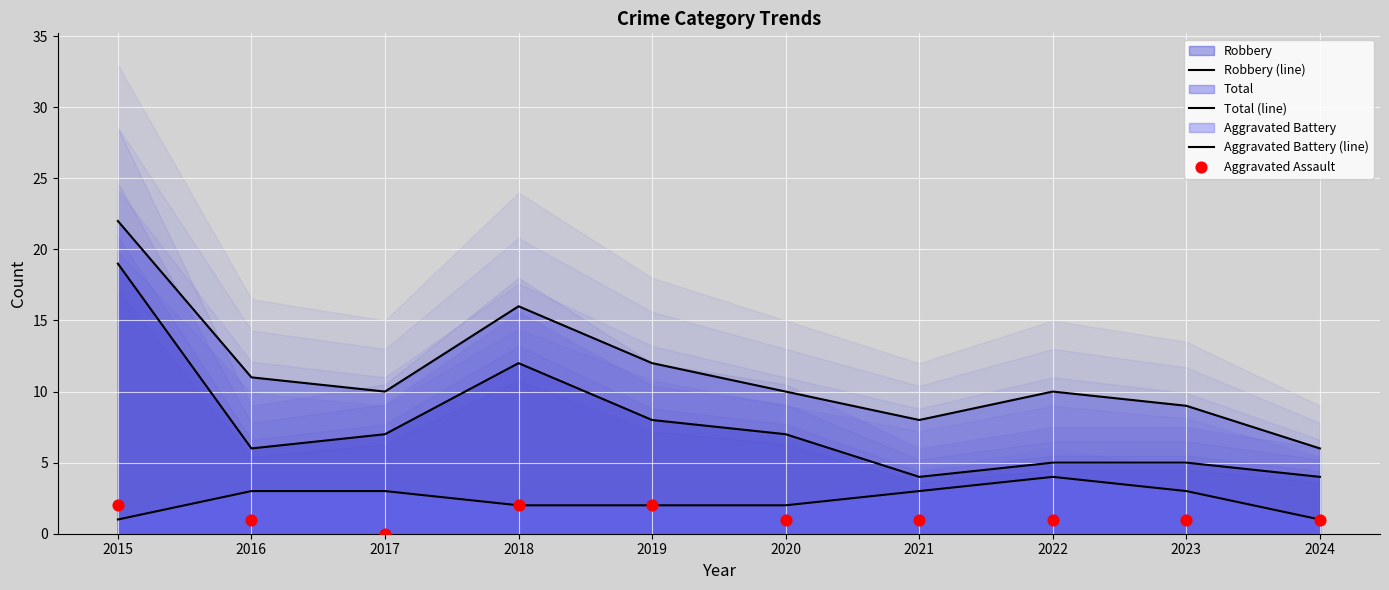

At how many categories does at least one series exceed 0?

10